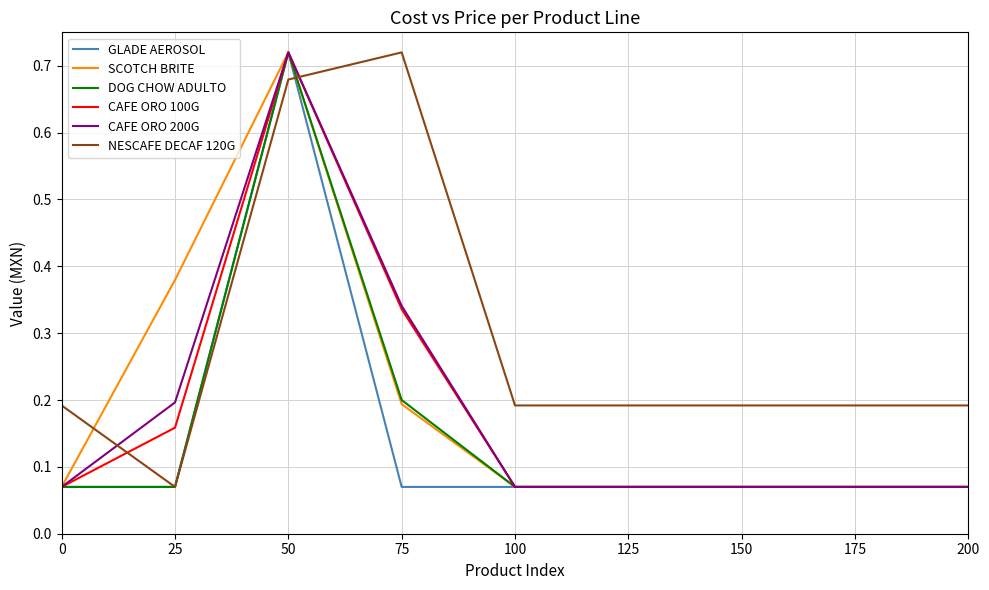

At how many categories does at least one series exceed 0?

7